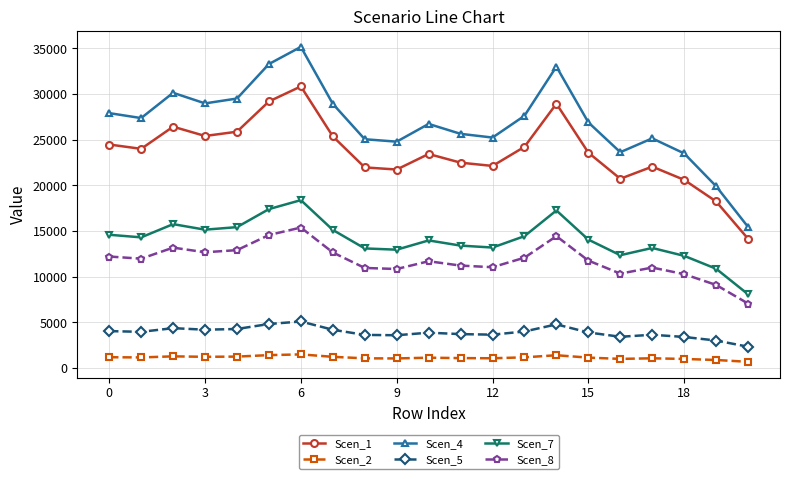

True or false: Scen_1 and Scen_5 cross at least once.

False